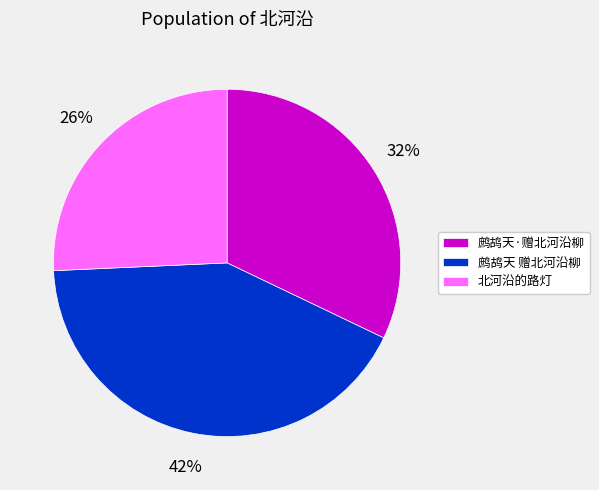

What is the ratio of the value at 鹧鸪天 赠北河沿柳 to the value at 北河沿的路灯?

1.6